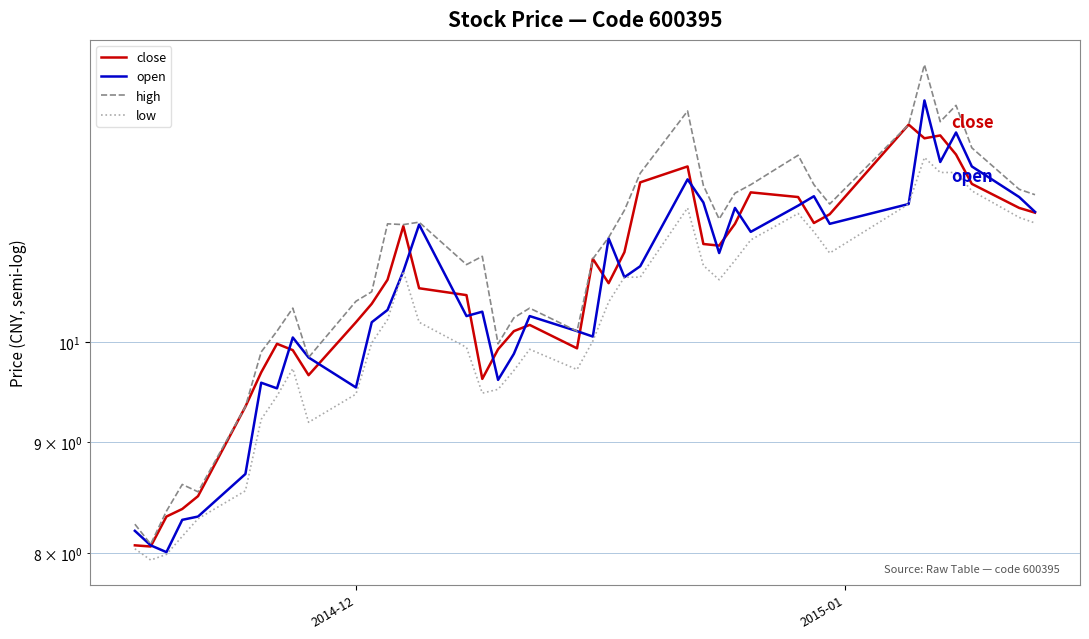

What is the value of the open point at the 32nd from the left?

11.7